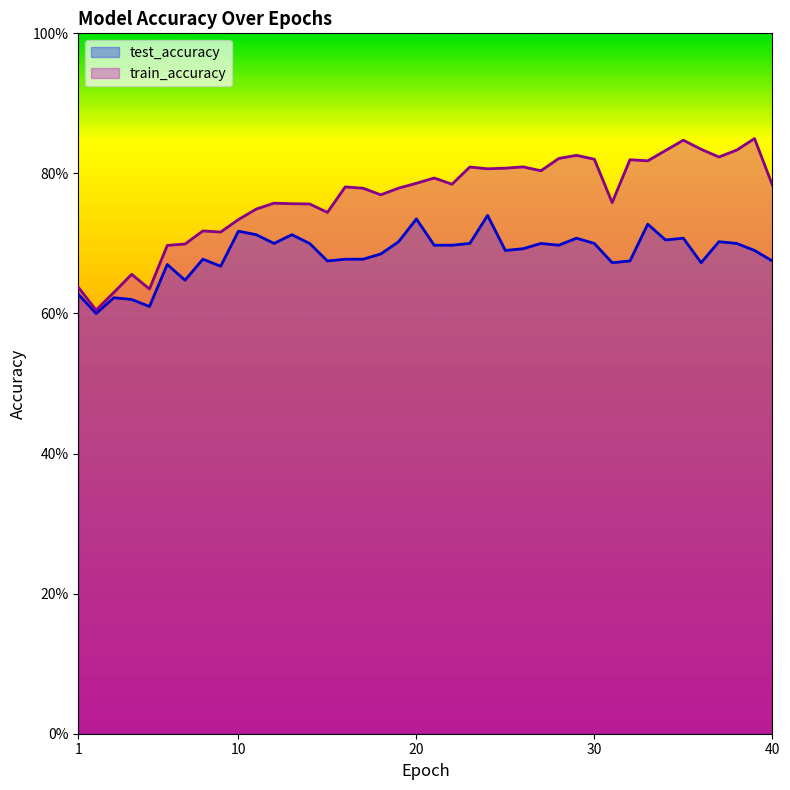

True or false: test_accuracy and train_accuracy intersect in this chart.

False